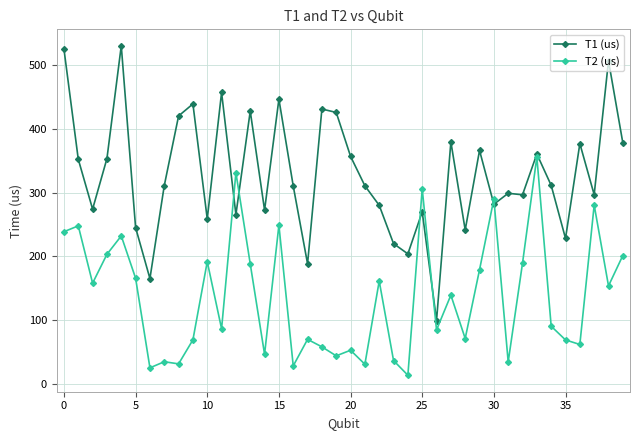

At how many categories does at least one series exceed 501?

3